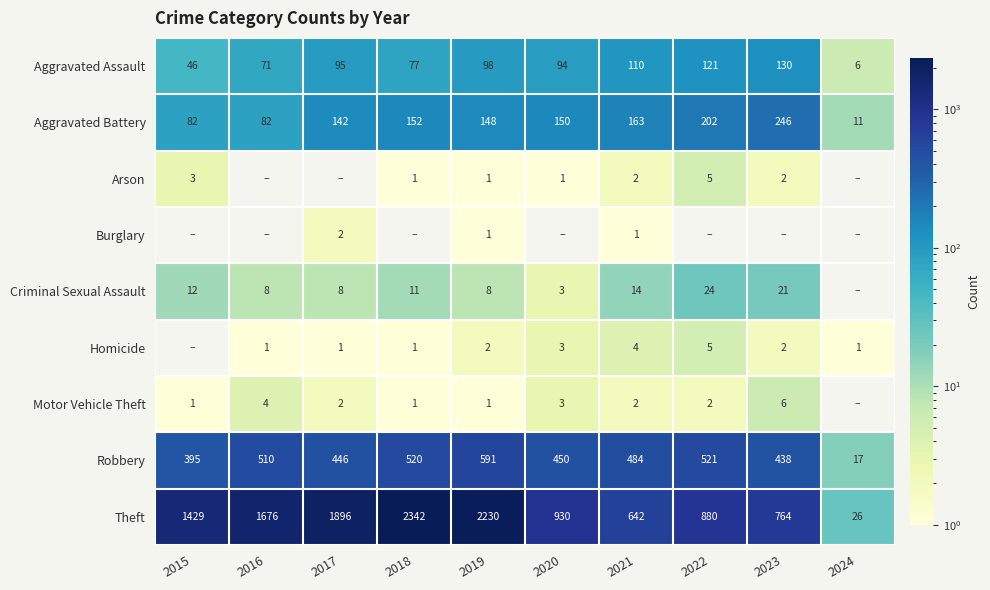

The value of Homicide at 2021 is 1. True or false?

False